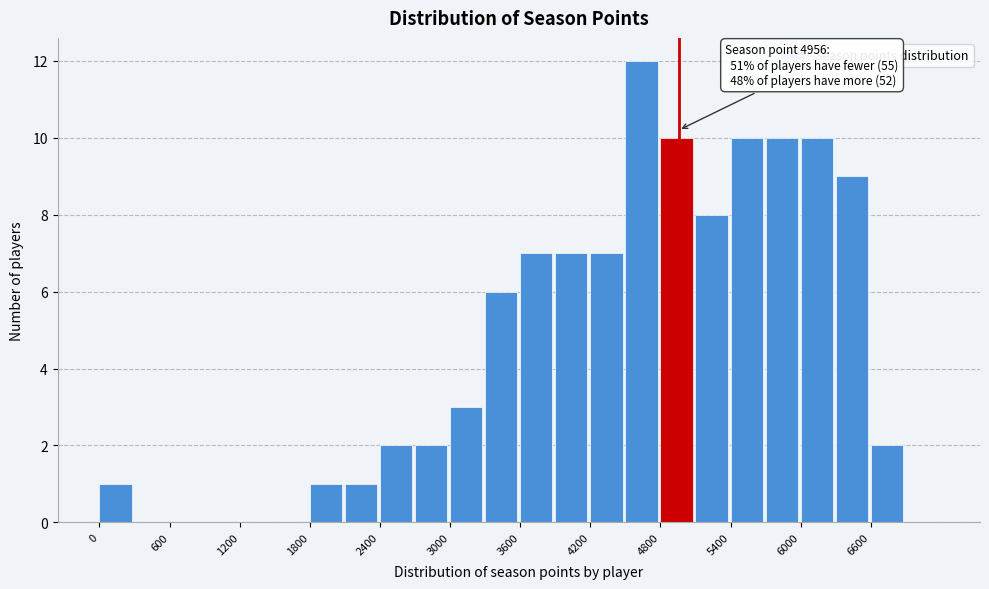

Read against the x-axis, roughly where is the centre of the tallest bar?

4600